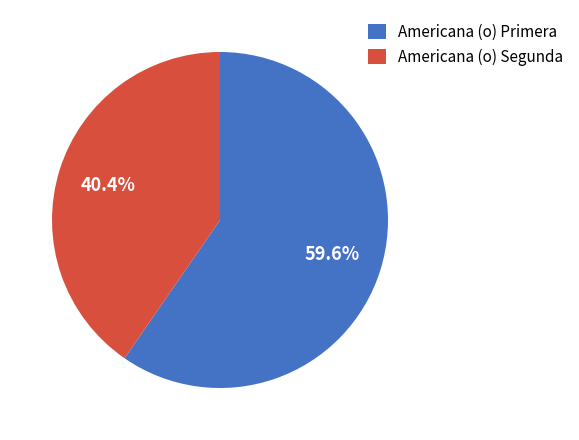

Rank the categories by value from highest to lowest.

Americana (o) Primera, Americana (o) Segunda